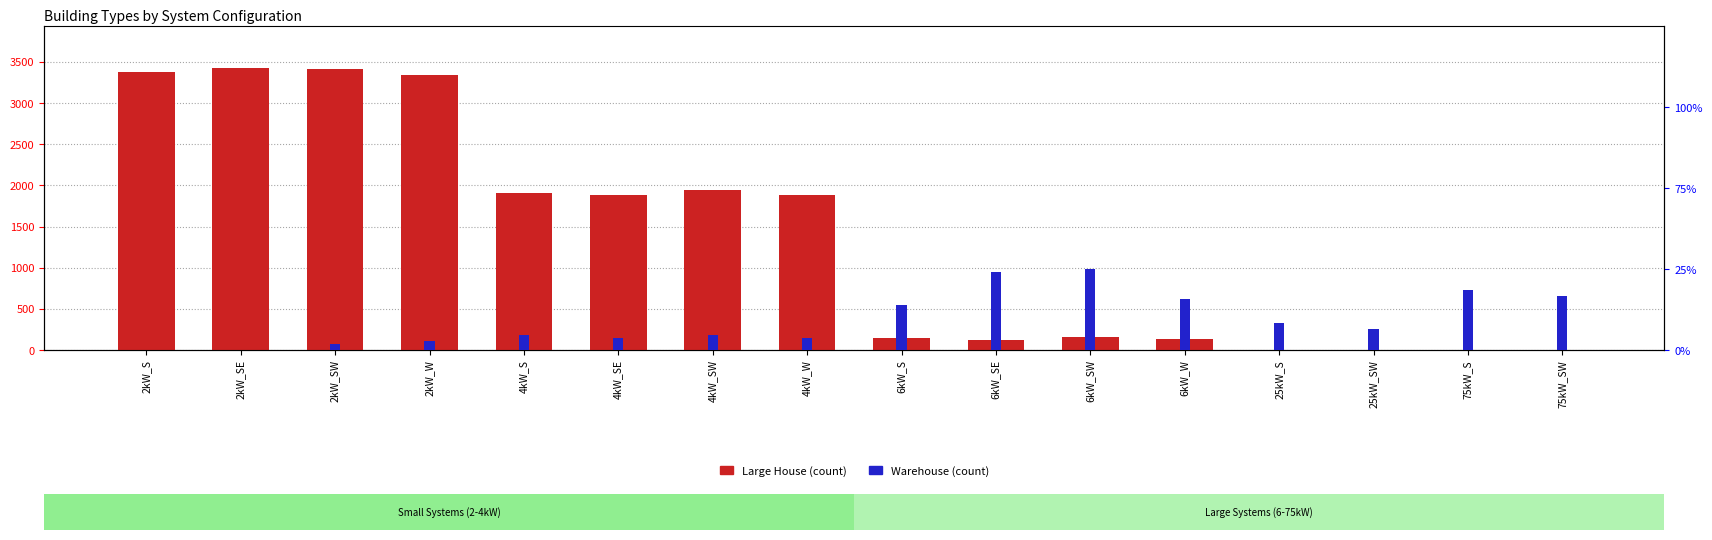

What are all the series names shown in the legend?

Large House, Warehouse